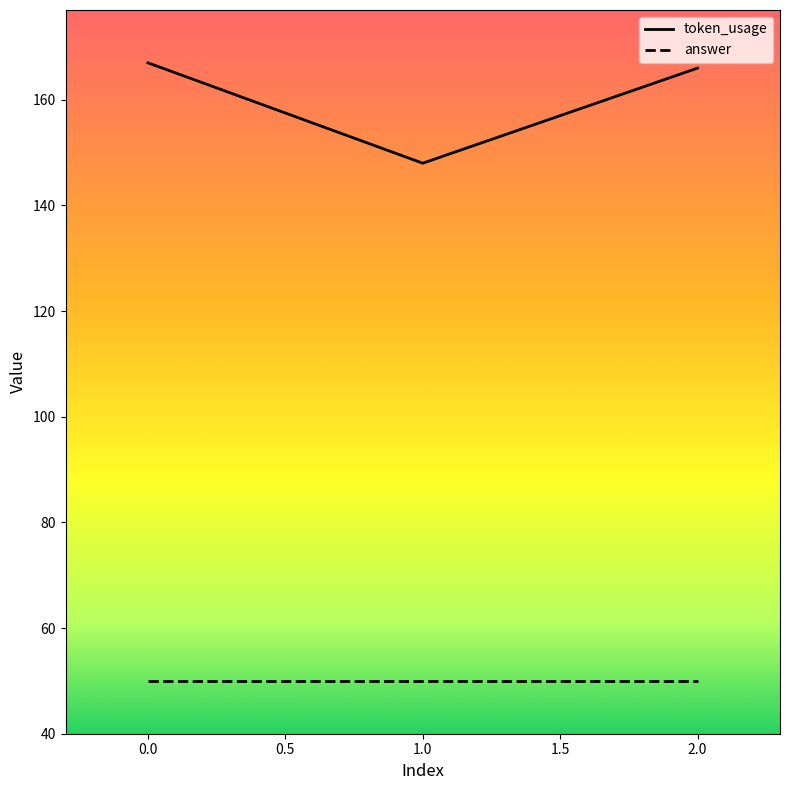

Does the chart have visible grid lines?

No